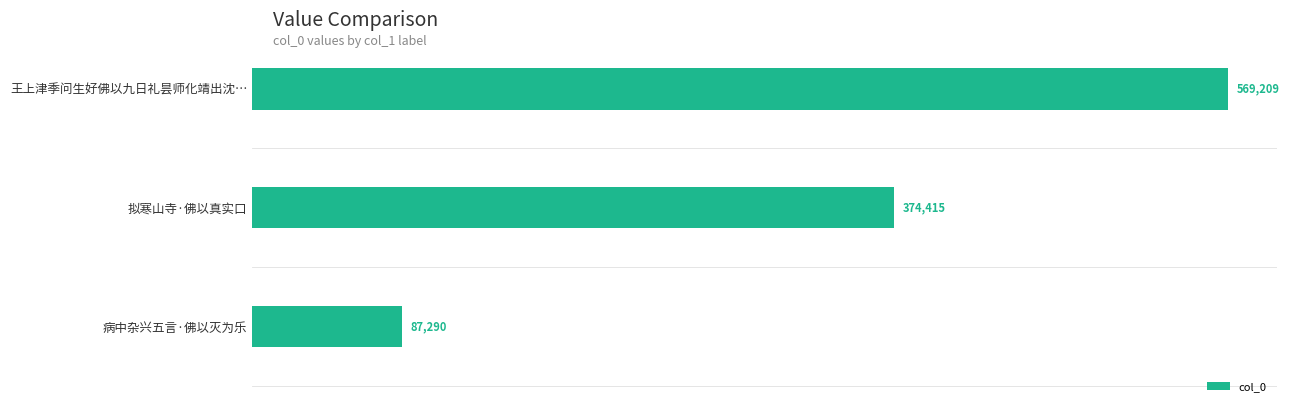

What is the difference between the second highest and minimum values?

287125